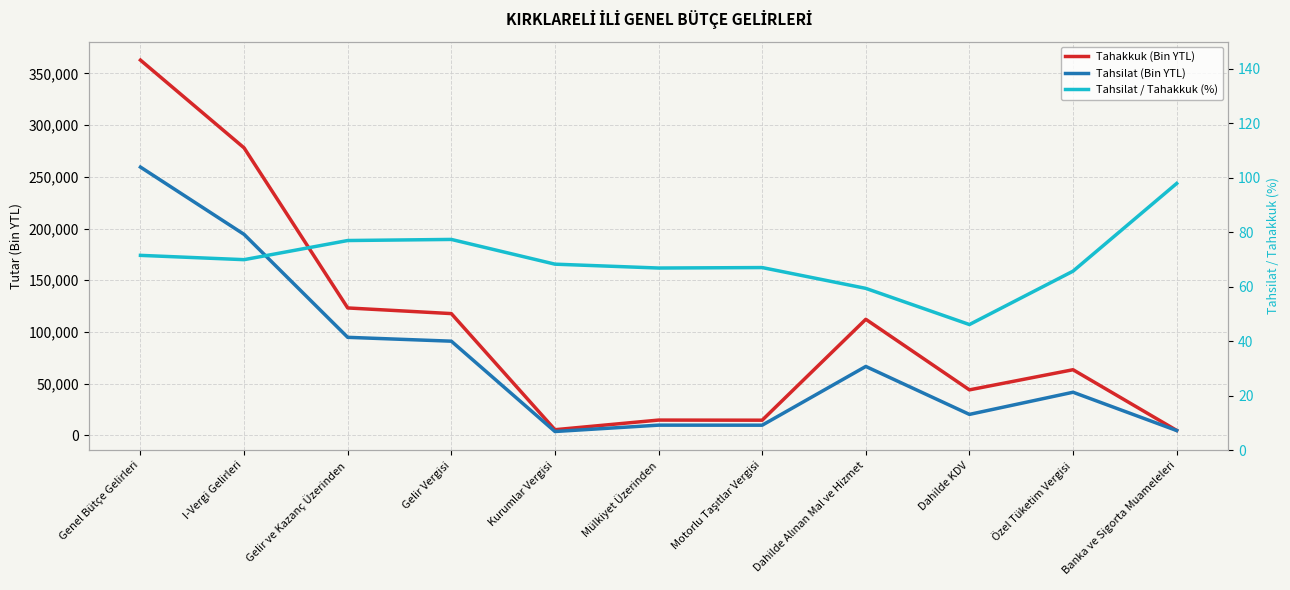

Does the chart display data point markers on the line(s)?

No